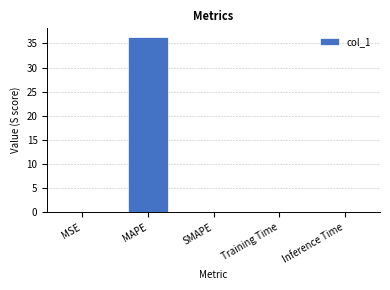

Which has a higher value, Inference Time or MAPE?

MAPE